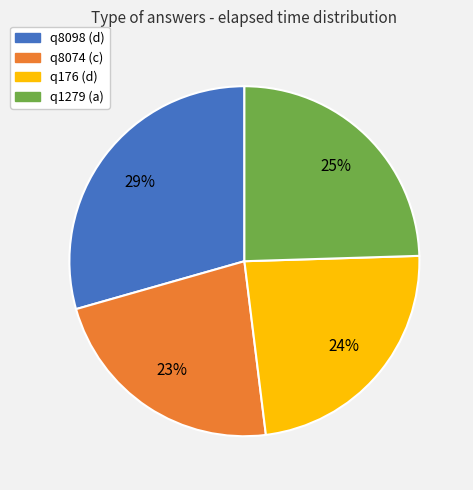

Do q1279 (a) and q8074 (c) together represent more than half of the pie?

No